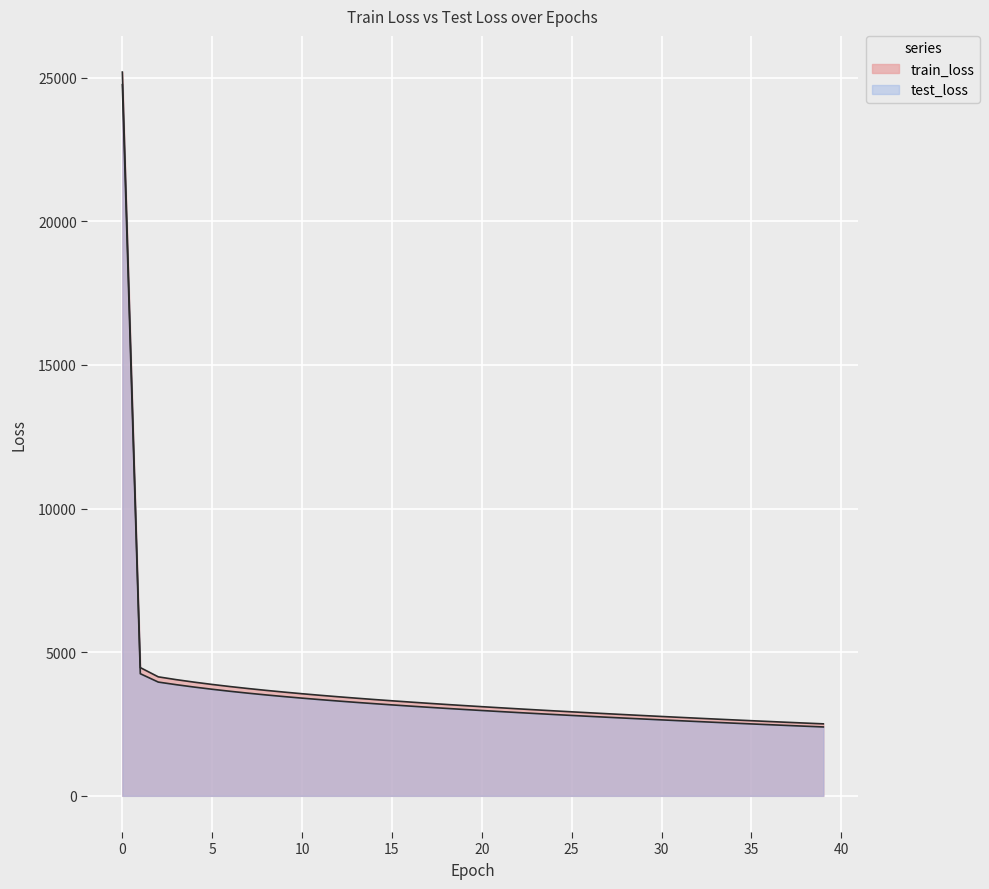

How many lines are shown in the chart?

2